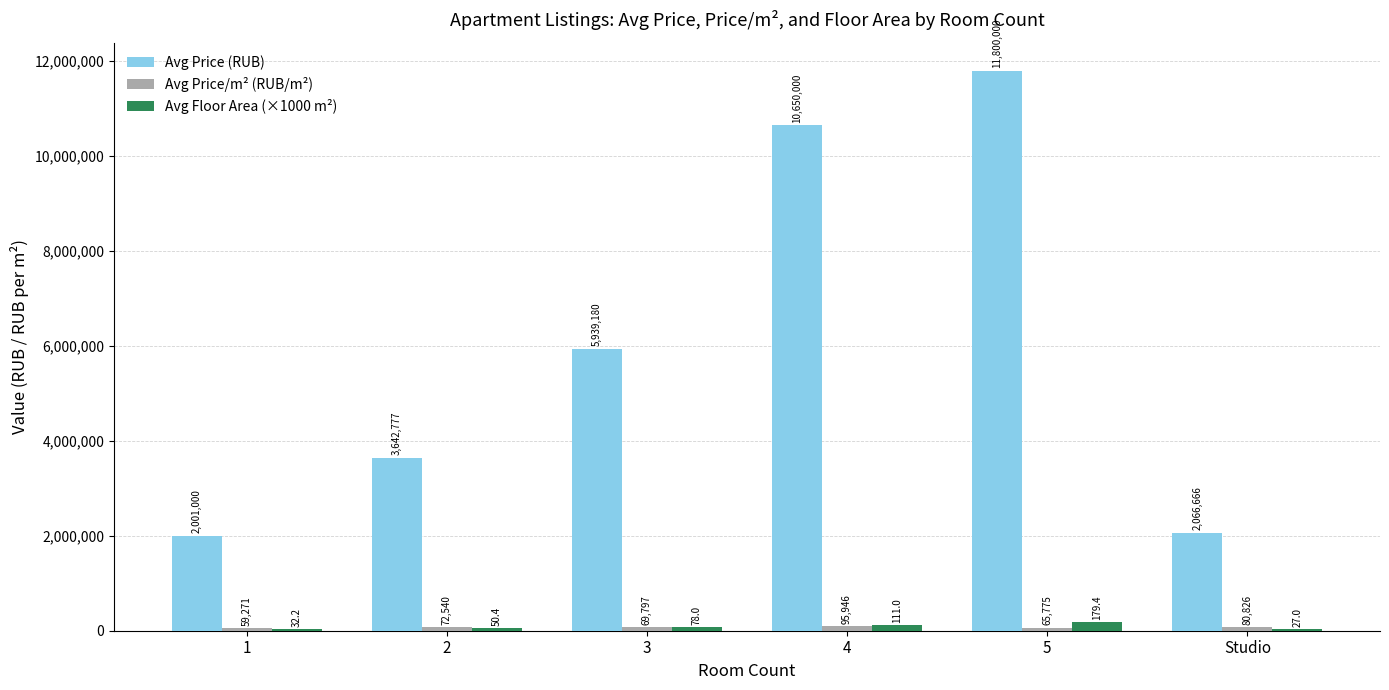

What is the total value across all series at 1?

2092471.0